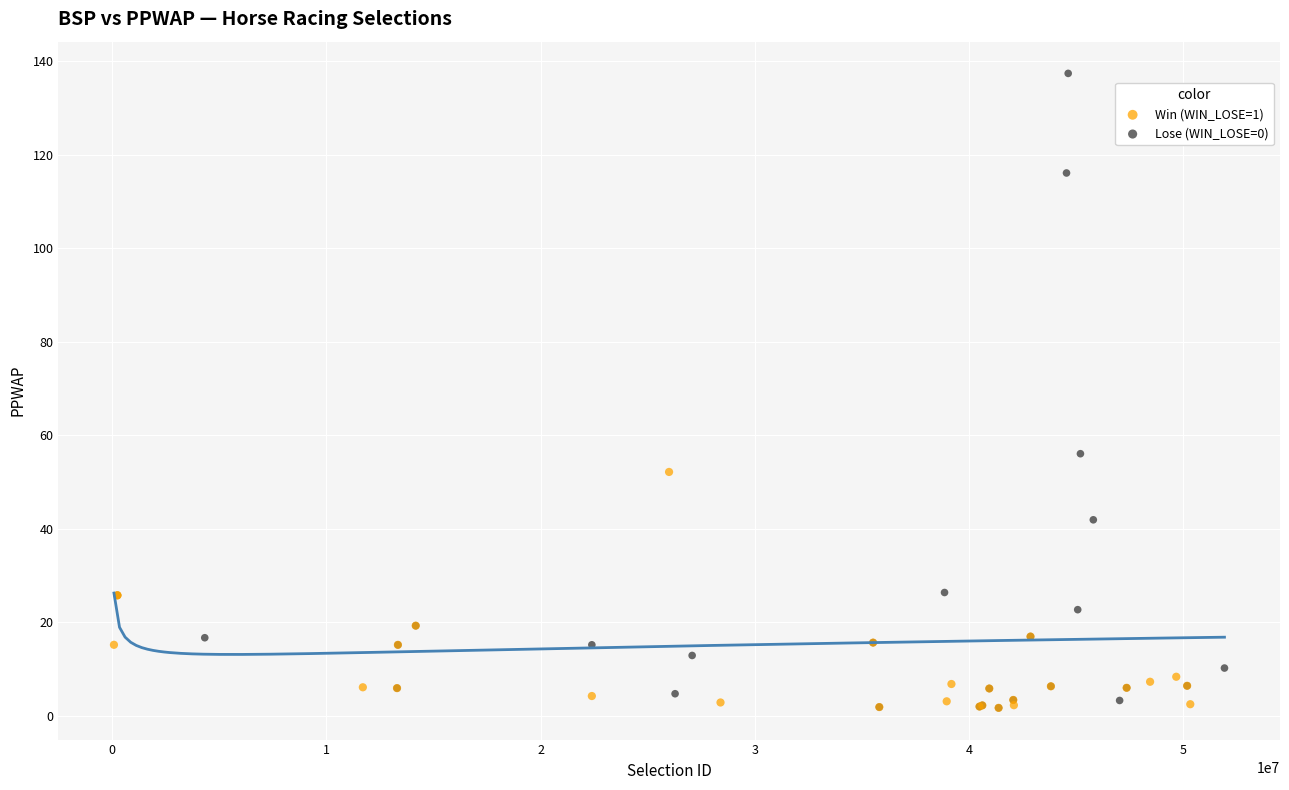

Which series has the widest spread of Y values?

Lose (WIN_LOSE=0)